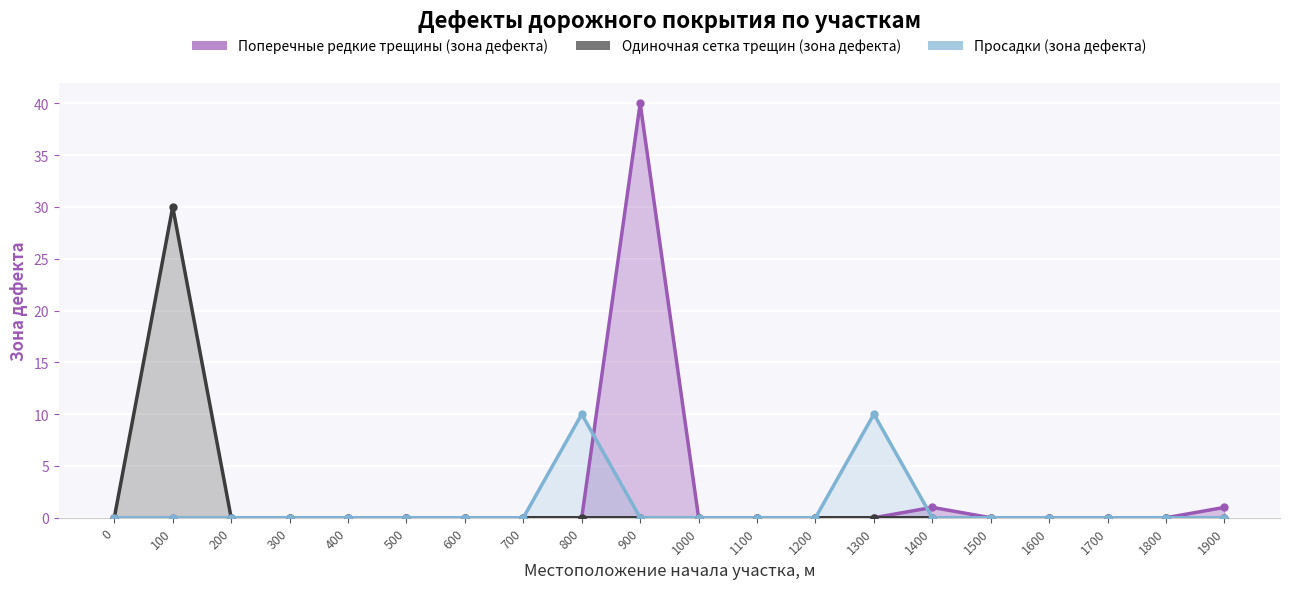

Which series has the widest spread of values?

Поперечные редкие трещины (зона дефекта)